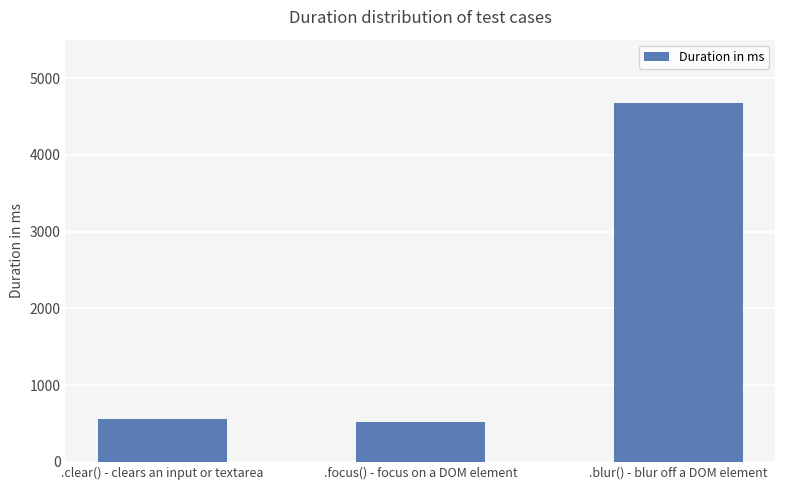

What position from the right is .clear() - clears an input or textarea?

3